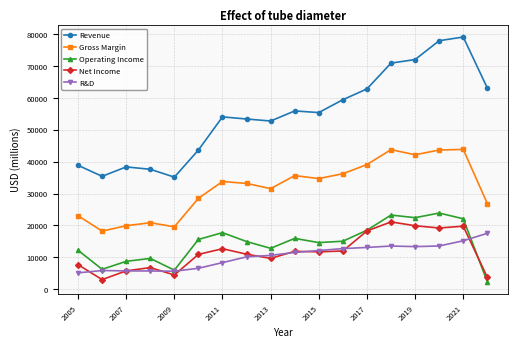

What is the minimum value for Revenue?

35127